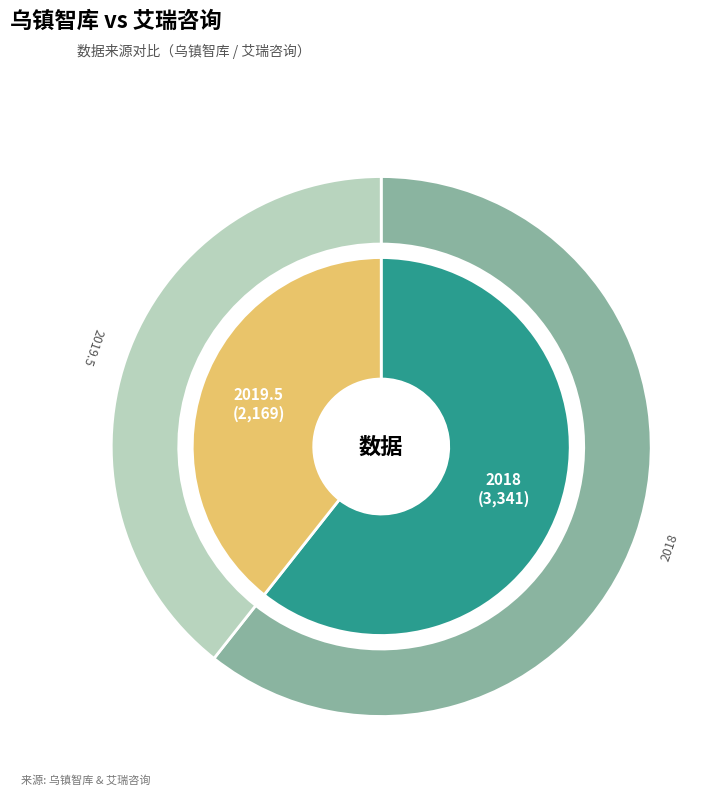

What is the largest slice in the pie chart?

2018